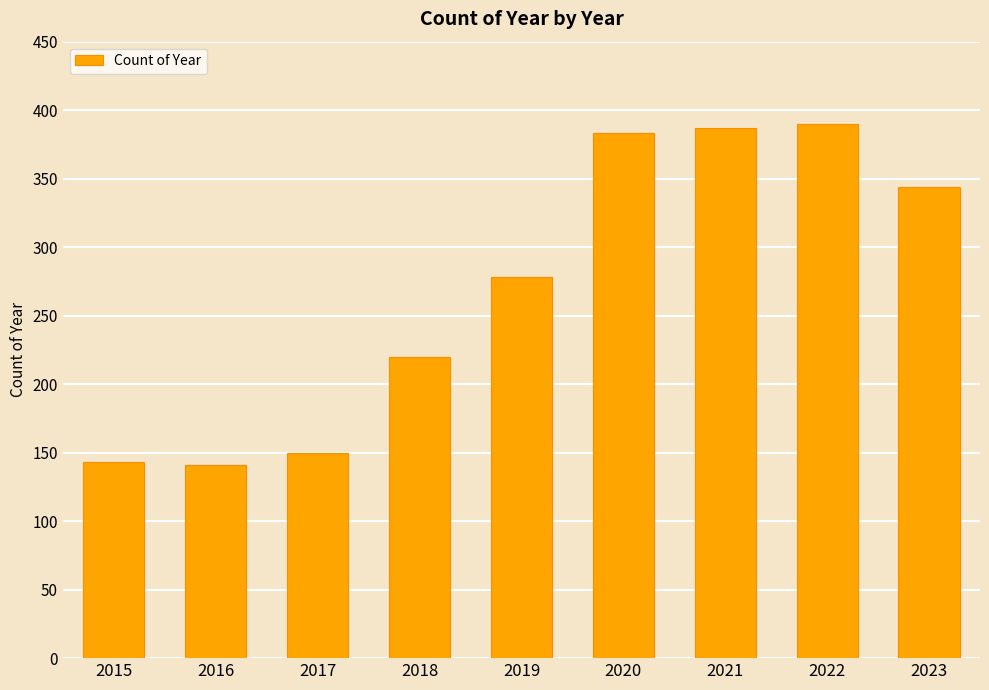

Reading left to right, what are all the values shown in this chart?

143	141	150	220	278	383	387	390	344